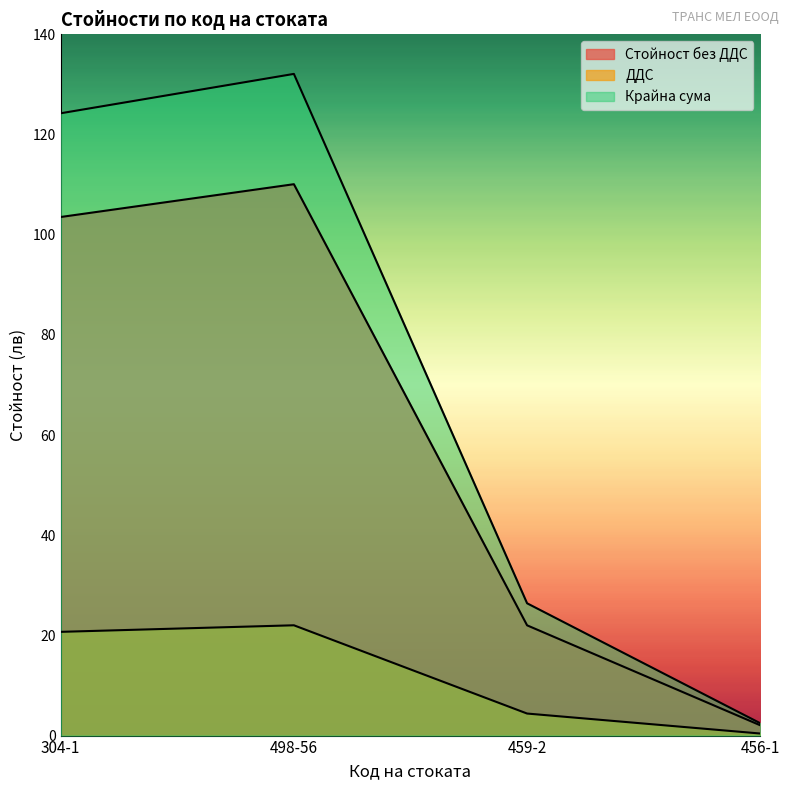

At which label is Крайна сума closest to 67?

459-2